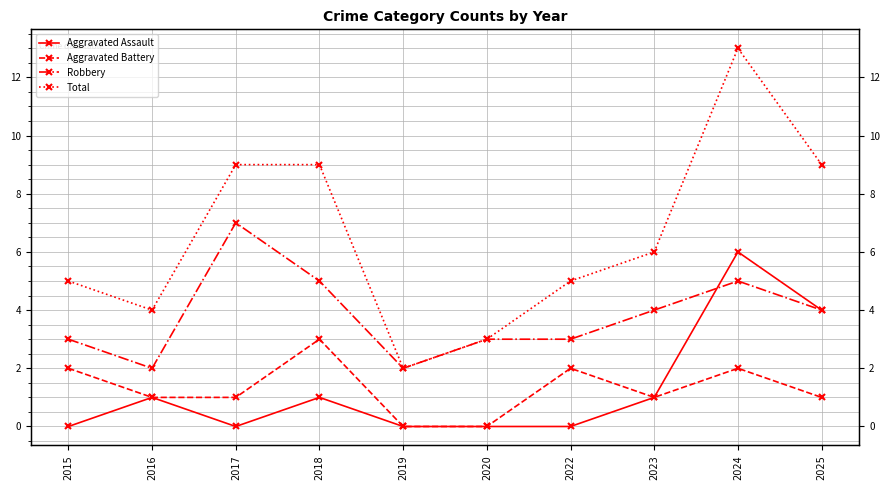

Count the number of data series in this chart.

4